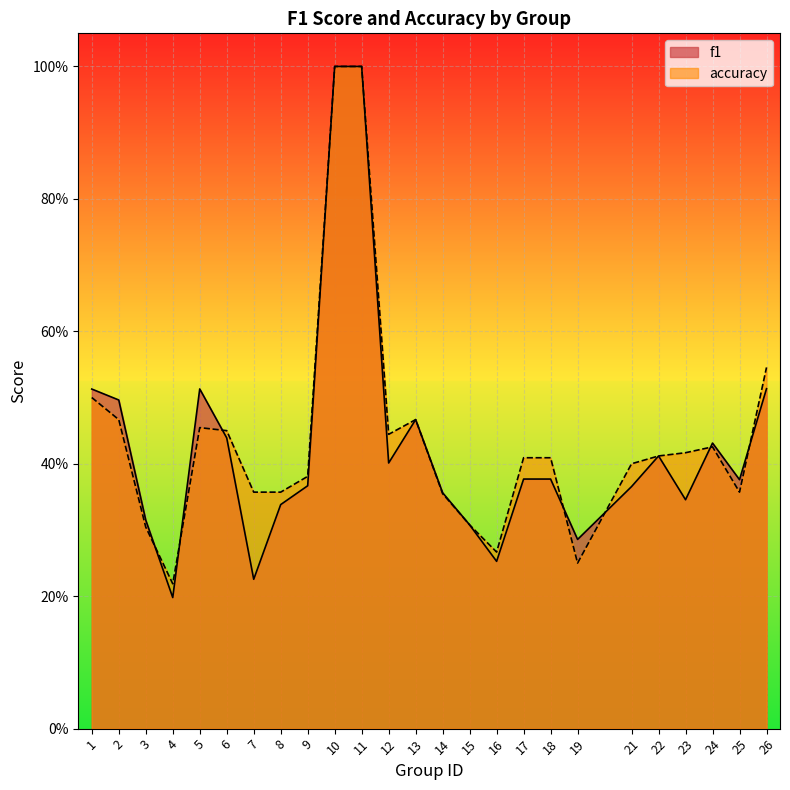

Where is the first local minimum for accuracy?

4